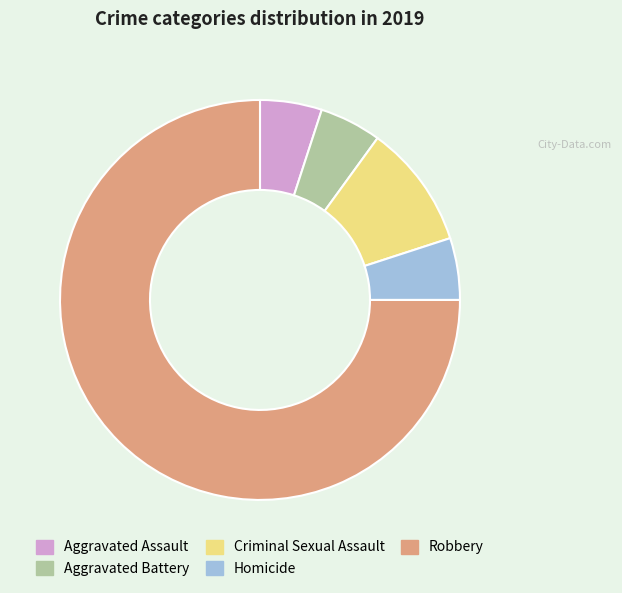

Count the number of slices in the pie.

5